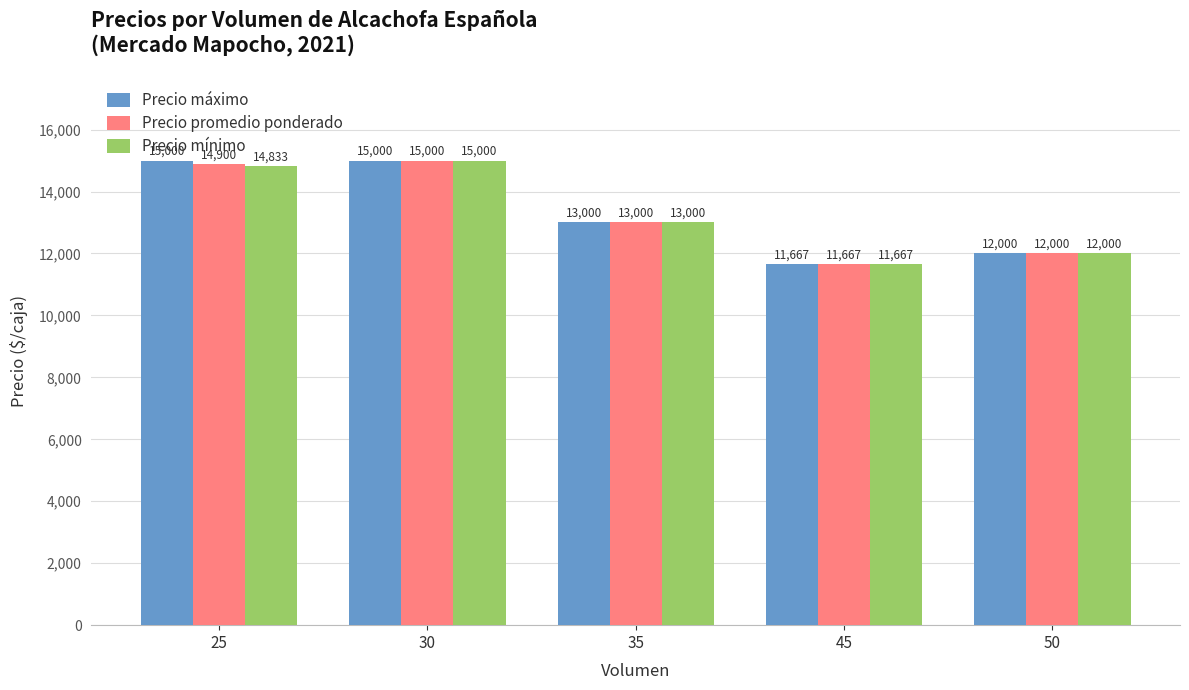

What are all the series names shown in the legend?

Precio máximo, Precio promedio ponderado, Precio mínimo